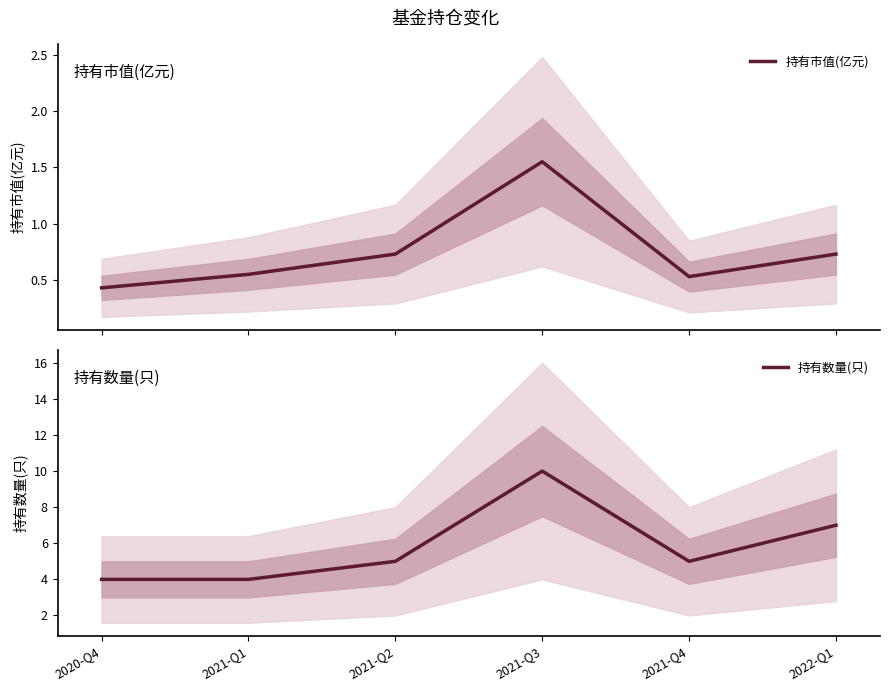

Reading left to right, what are all the values shown in this chart?

持有市值(亿元): 0.4	0.6	0.7	1.6	0.5	0.7
持有数量(只): 4.0	4.0	5.0	10.0	5.0	7.0